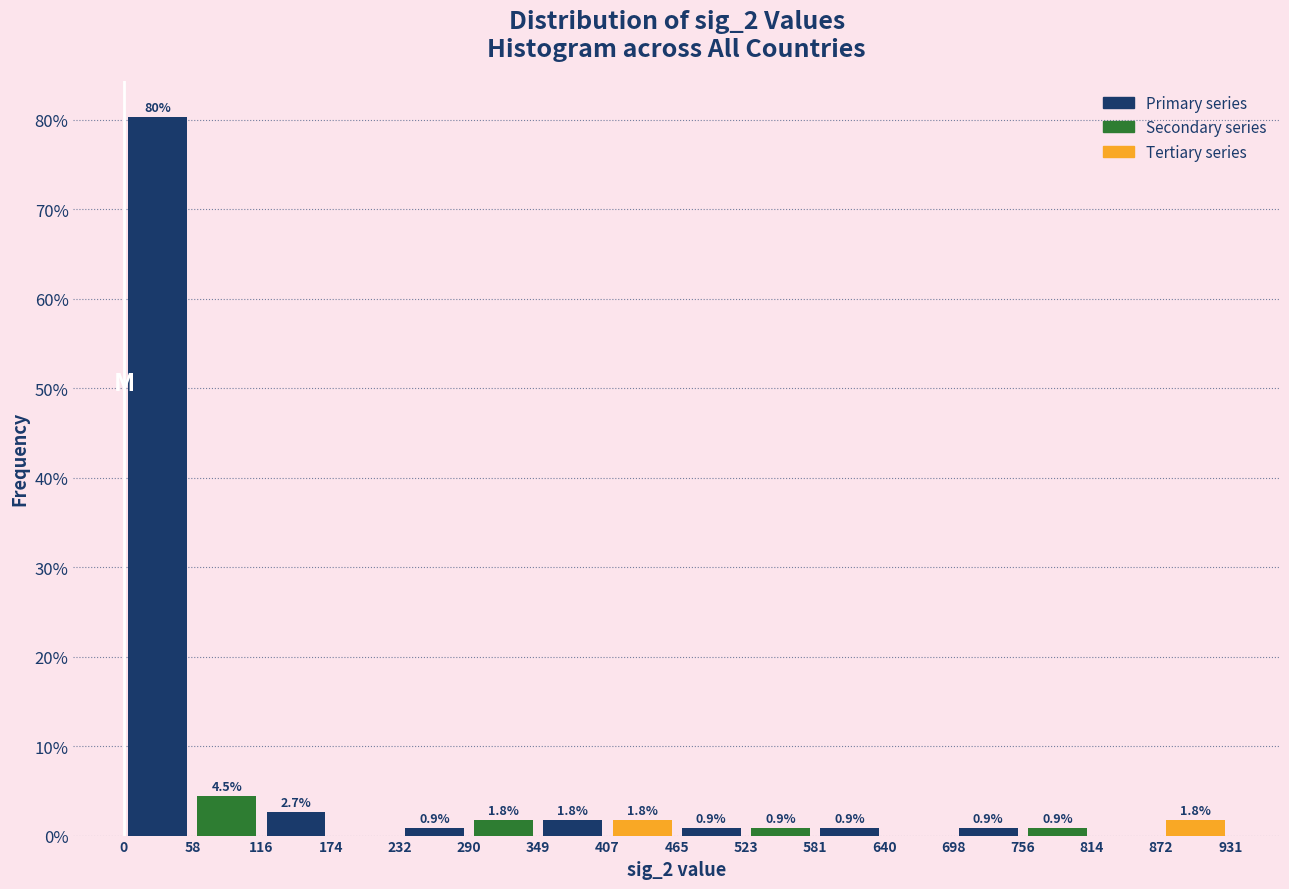

Over which range of the x-axis is the bar tallest?

0 to 58